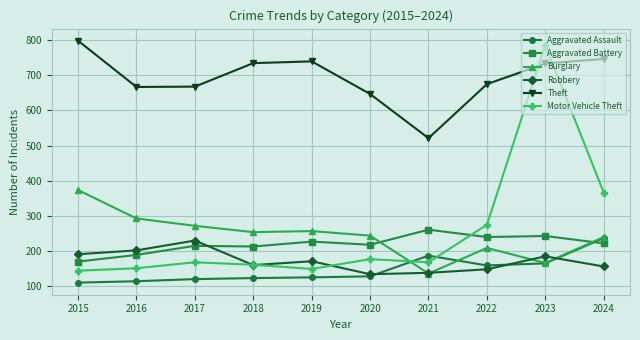

Rank the series at 2016 from lowest to highest value.

Aggravated Assault, Motor Vehicle Theft, Aggravated Battery, Robbery, Burglary, Theft